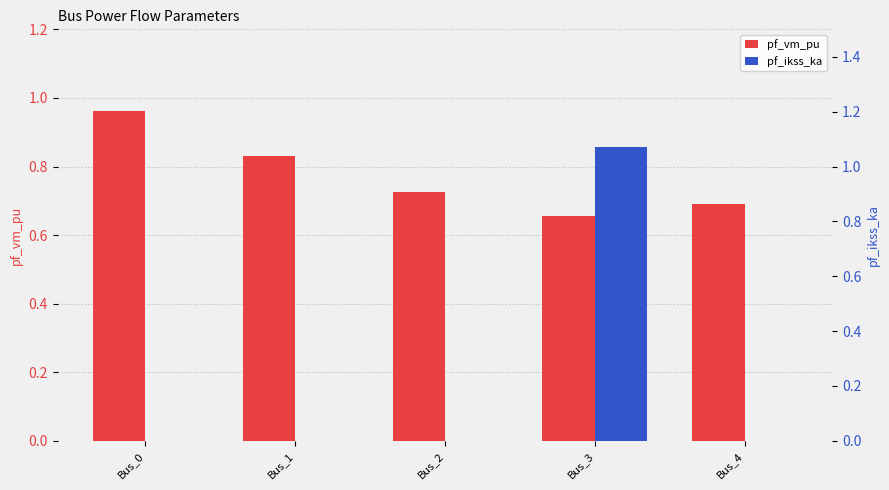

The value of pf_ikss_ka at Bus_3 is 0.5. True or false?

False